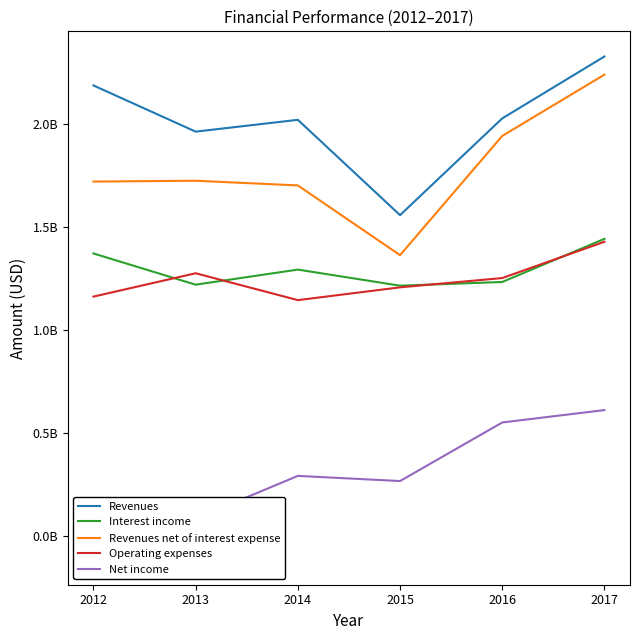

What are all the series names shown in the legend?

Revenues, Interest income, Revenues net of interest expense, Operating expenses, Net income